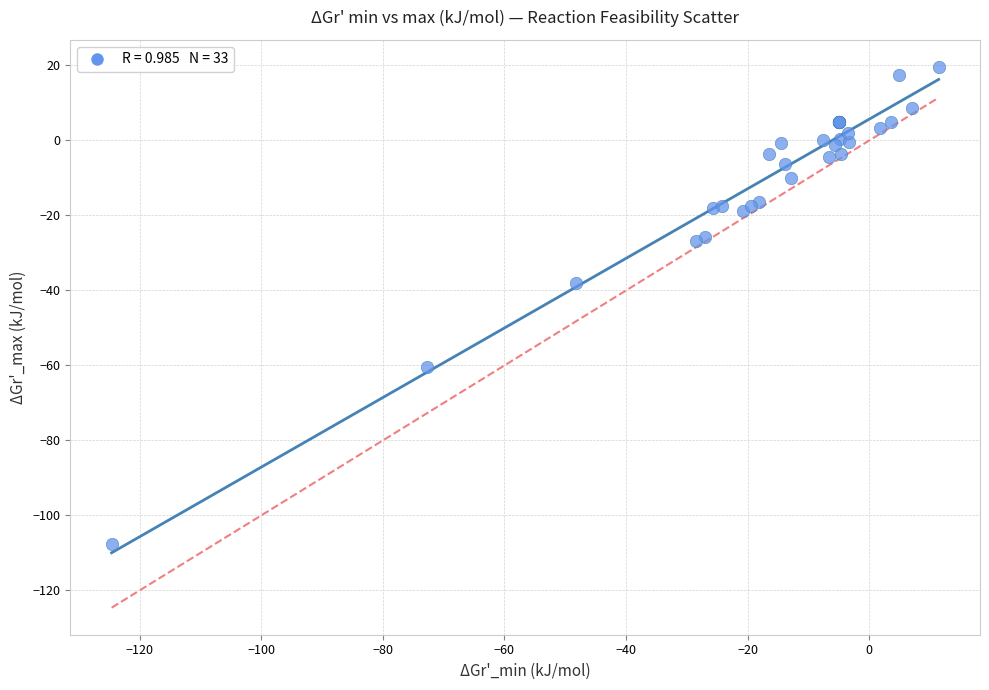

What Y value in the scatter plot is closest to -44?

-38.0